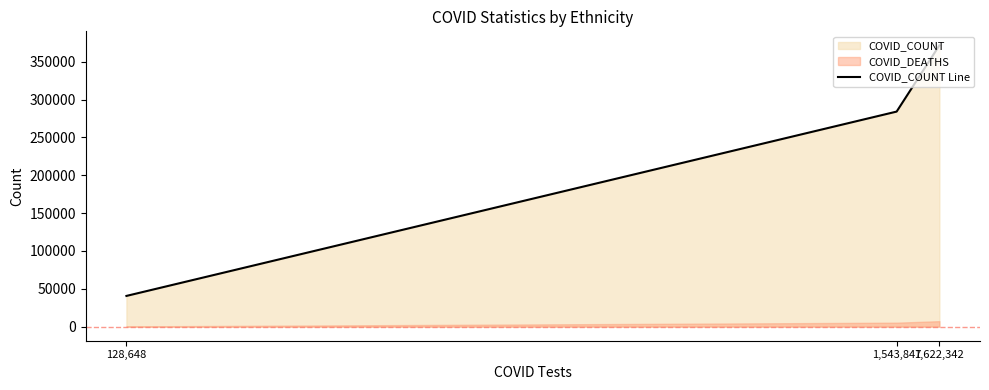

What is the value of the 1st point from the left?

40566